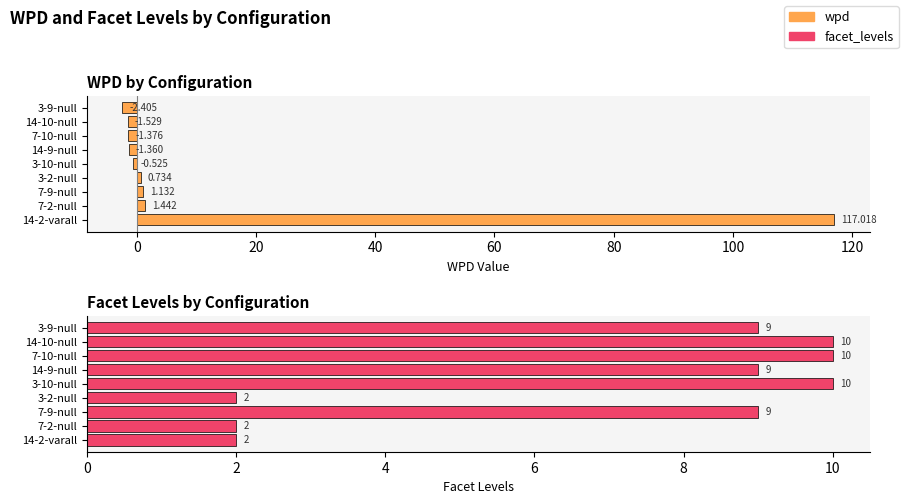

Rank the series by their maximum value, from highest to lowest.

wpd, facet_levels